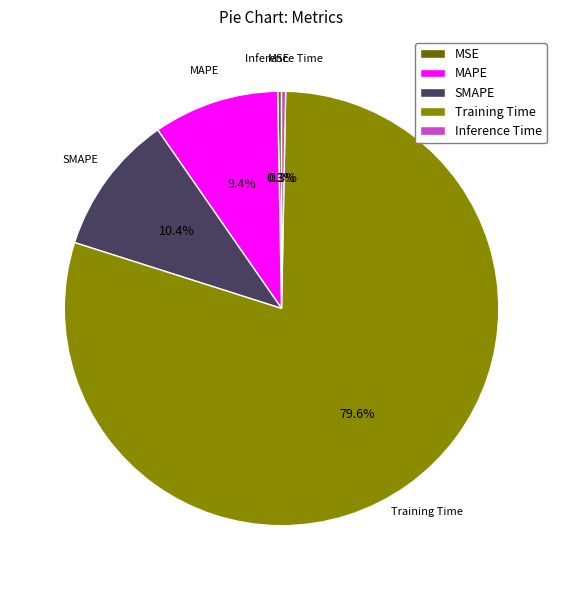

What percentage is the MAPE slice, to the nearest percent?

9%